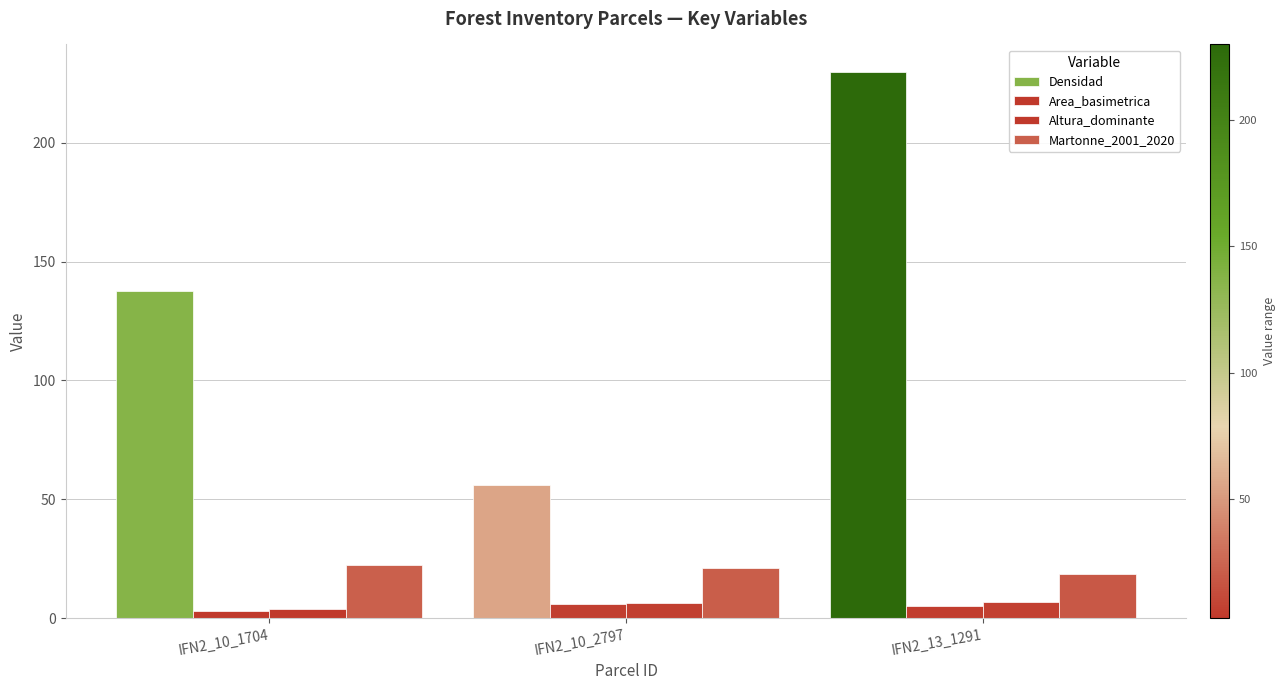

Which has a higher value, IFN2_13_1291 or IFN2_10_1704?

IFN2_13_1291